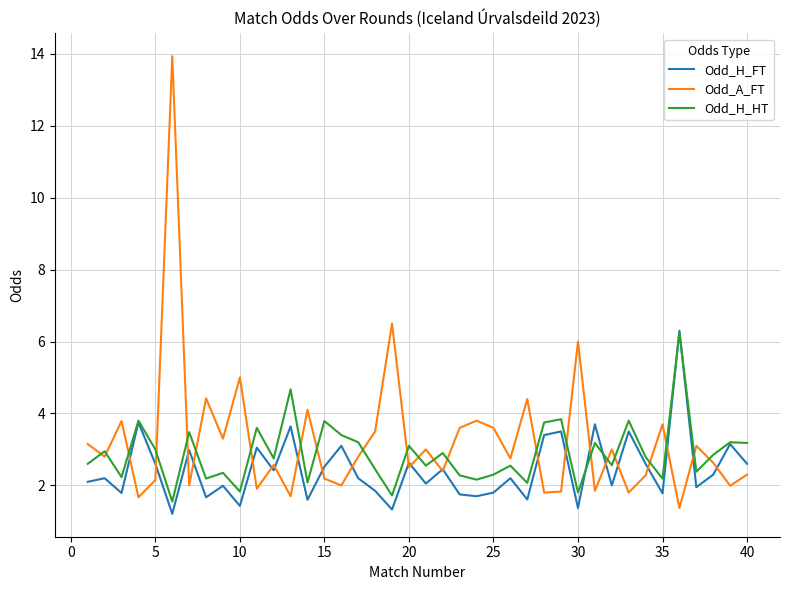

What is the minimum value for Odd_A_FT?

1.4